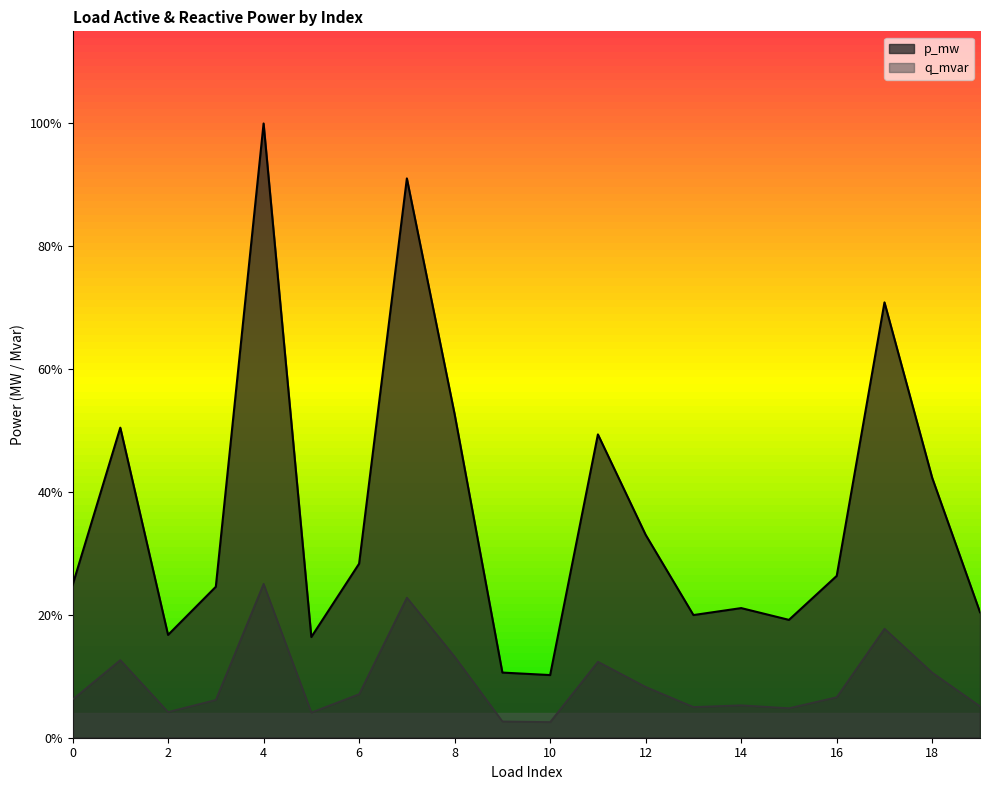

How many lines are shown in the chart?

2